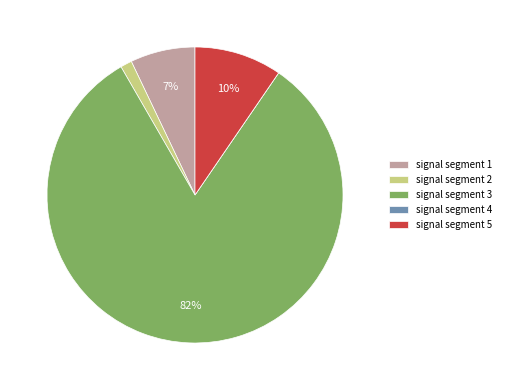

Which slice is the largest?

signal segment 3